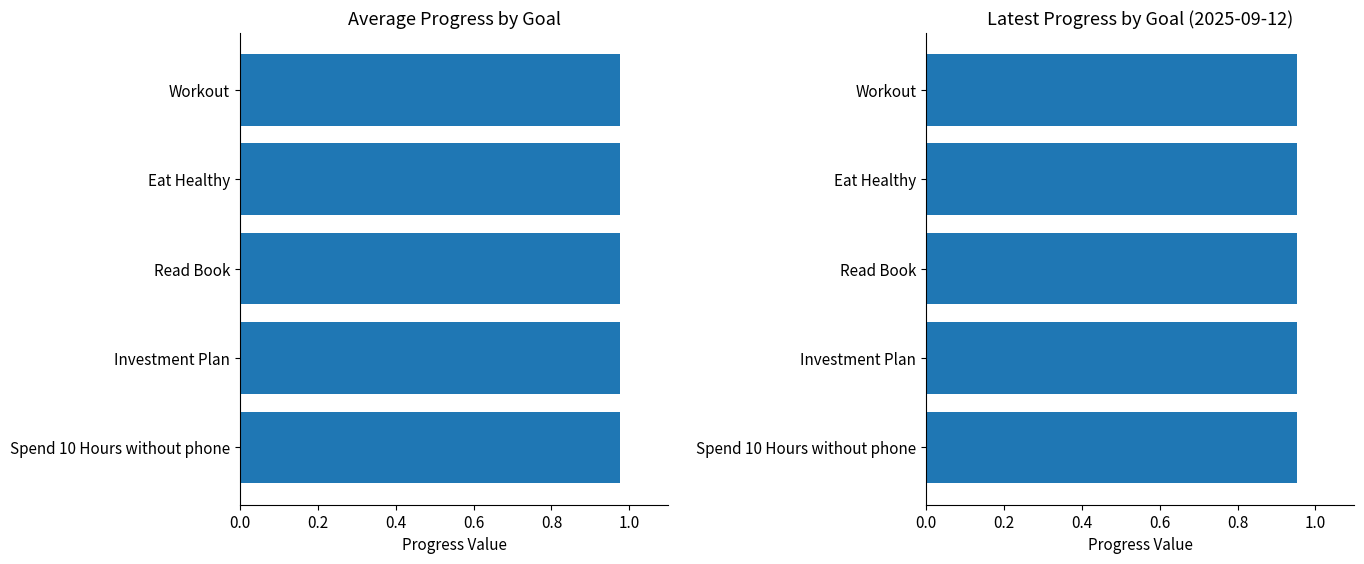

What is the value of the Read Book bar at the 3rd from the left?

1.0